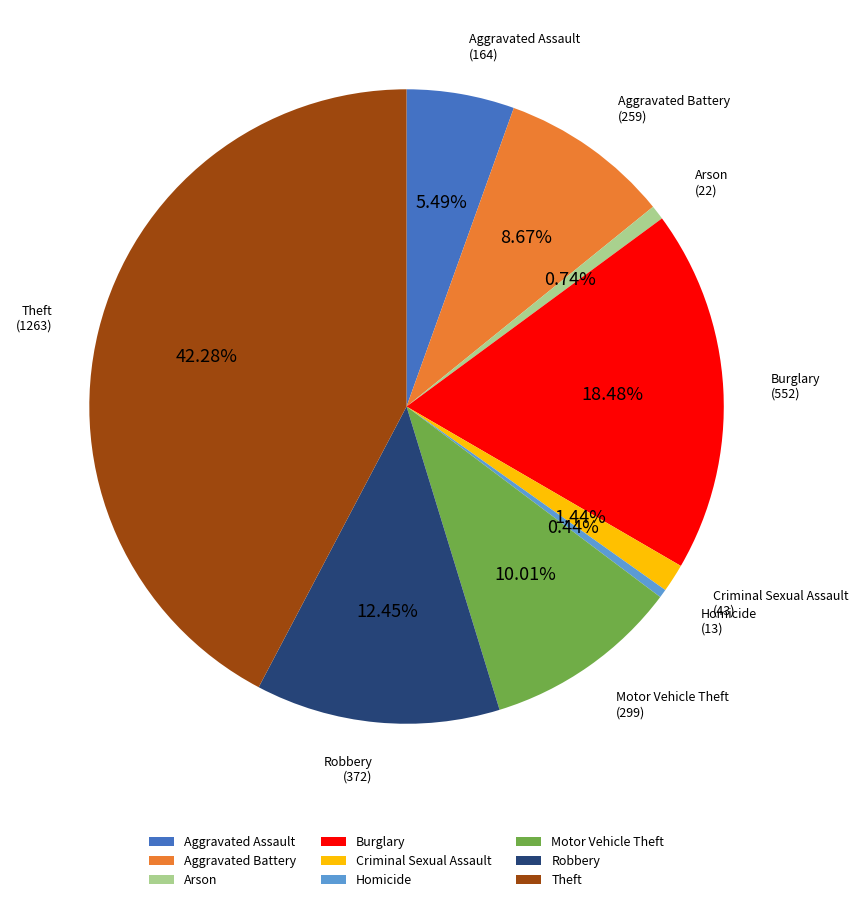

Does Aggravated Battery account for over 50% of the chart?

No